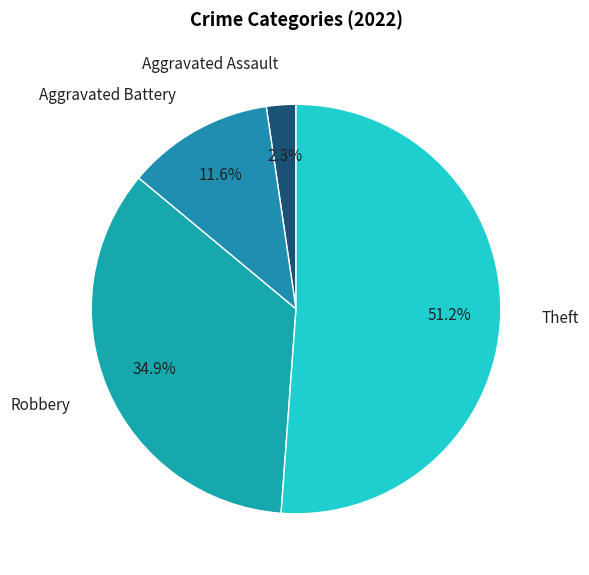

To the nearest percent, what is the combined percentage of Aggravated Battery and Theft?

63%